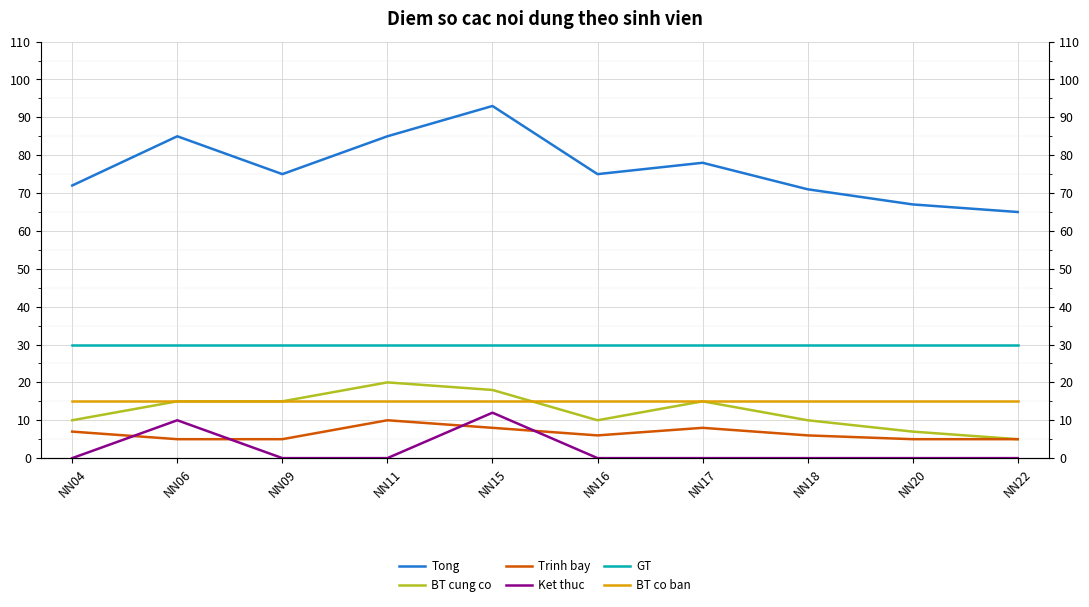

Which has a higher value, NN22 or NN04?

NN04